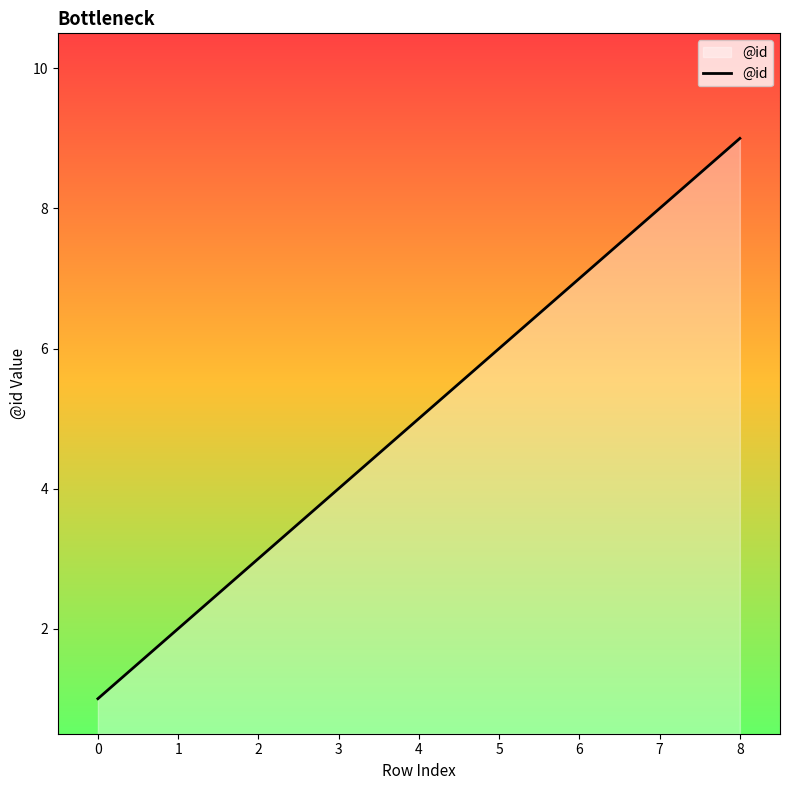

List the labels in order of value, smallest first.

0, 1, 2, 3, 4, 5, 6, 7, 8